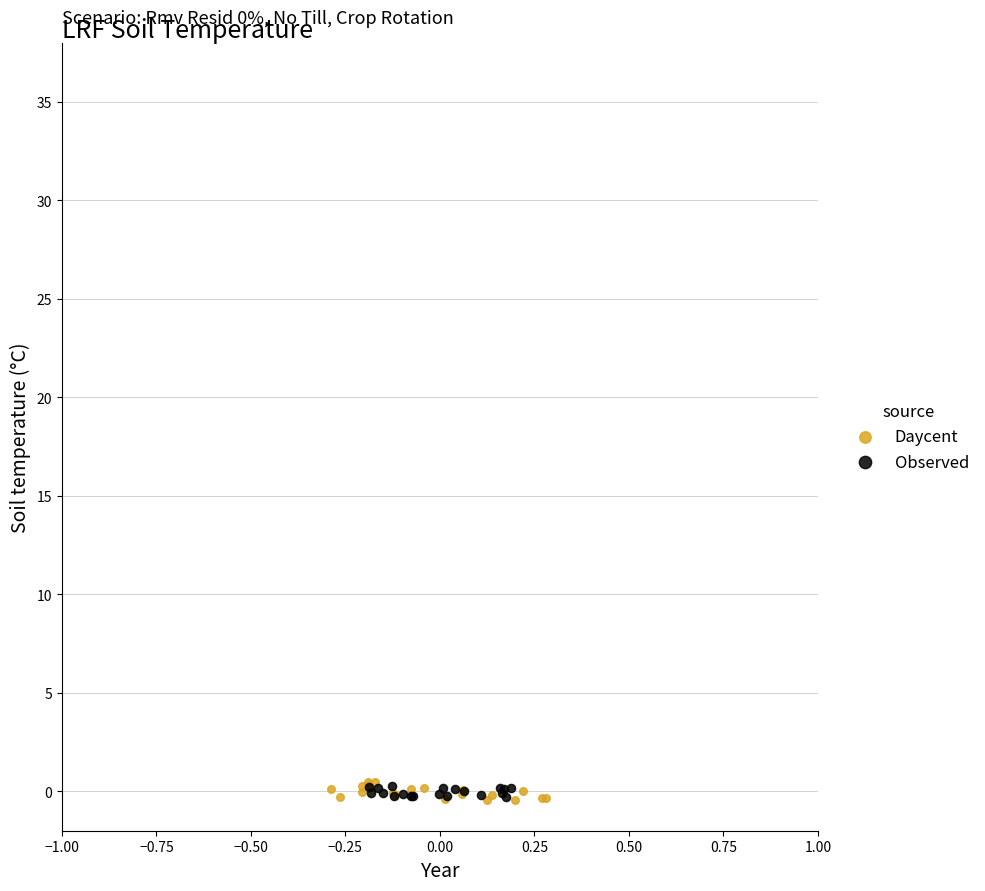

Which series has the widest spread of Y values?

Daycent